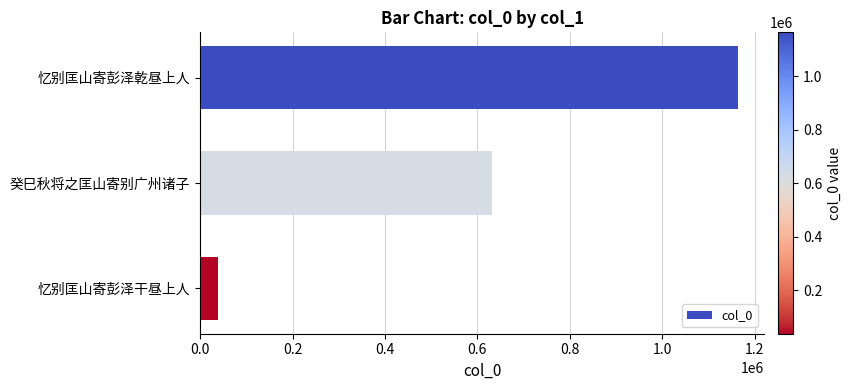

Which has a higher value, 癸巳秋将之匡山寄别广州诸子 or 忆别匡山寄彭泽乾昼上人?

忆别匡山寄彭泽乾昼上人